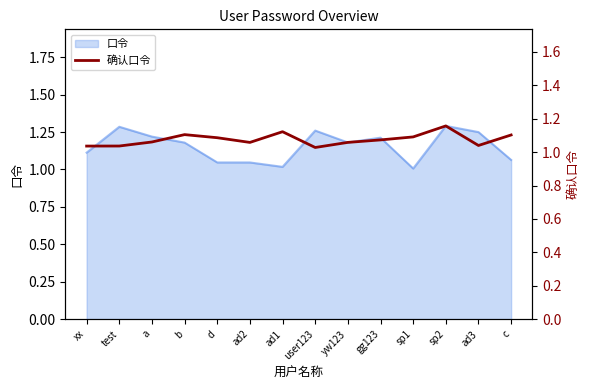

What is the label of the 11th point from the right?

b